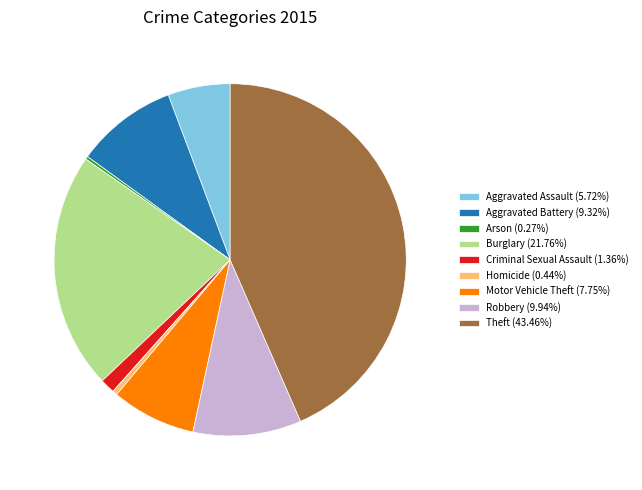

Does Aggravated Assault represent more than half of the total?

No